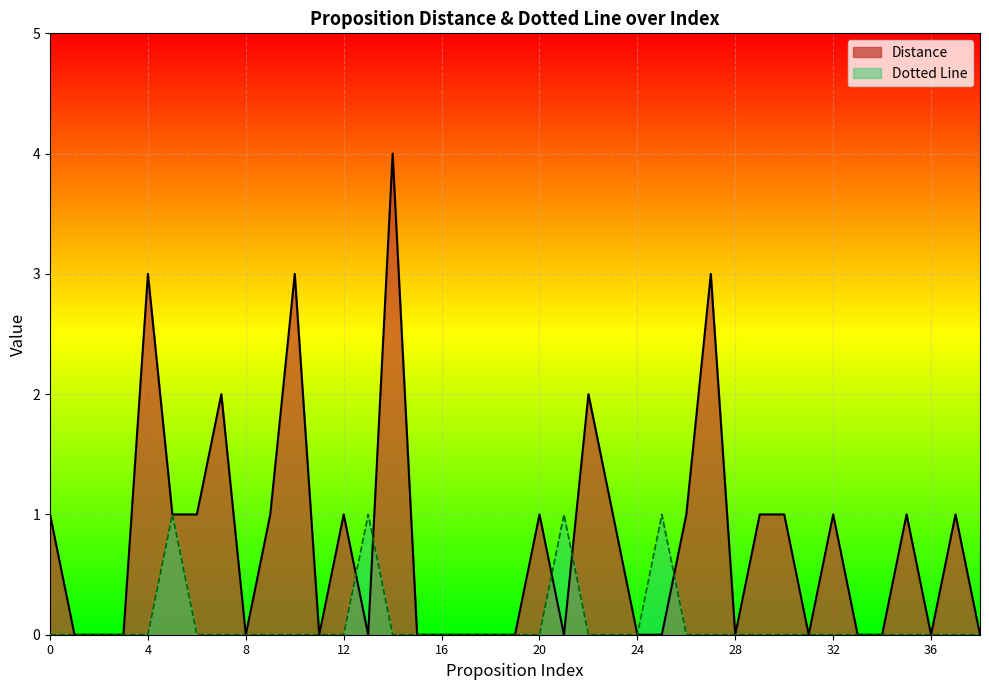

Reading left to right, extract all data points from this chart.

Distance: 1	0	0	0	3	1	1	2	0	1	3	0	1	0	4	0	0	0	0	0	1	0	2	1	0	0	1	3	0	1	1	0	1	0	0	1	0	1	0
Dotted Line: 0	0	0	0	0	1	0	0	0	0	0	0	0	1	0	0	0	0	0	0	0	1	0	0	0	1	0	0	0	0	0	0	0	0	0	0	0	0	0